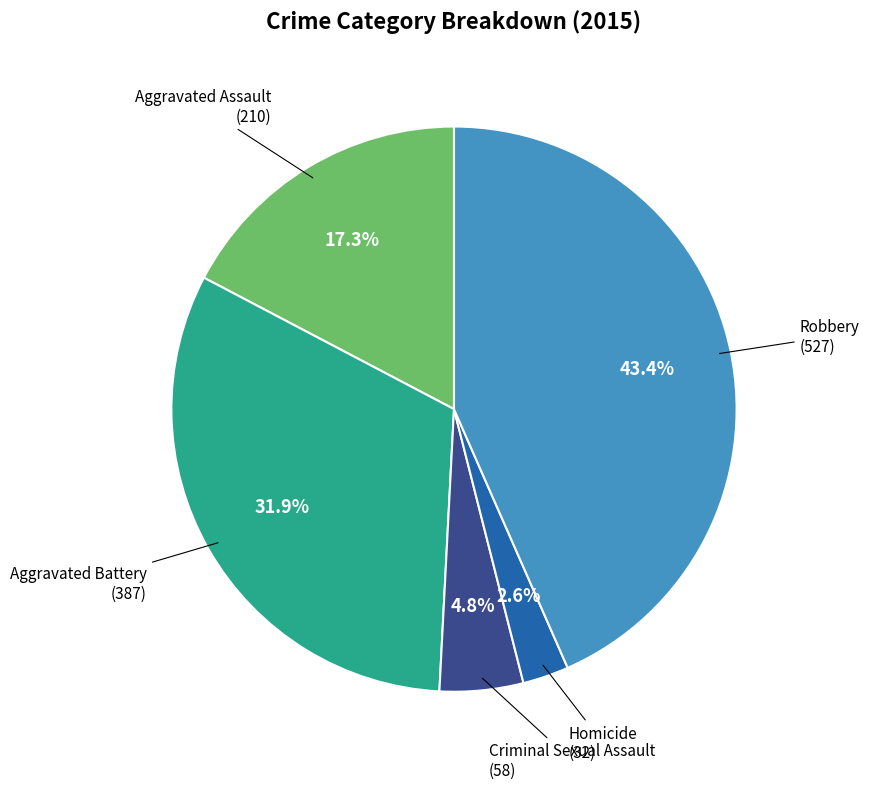

Does any single category account for the majority?

No